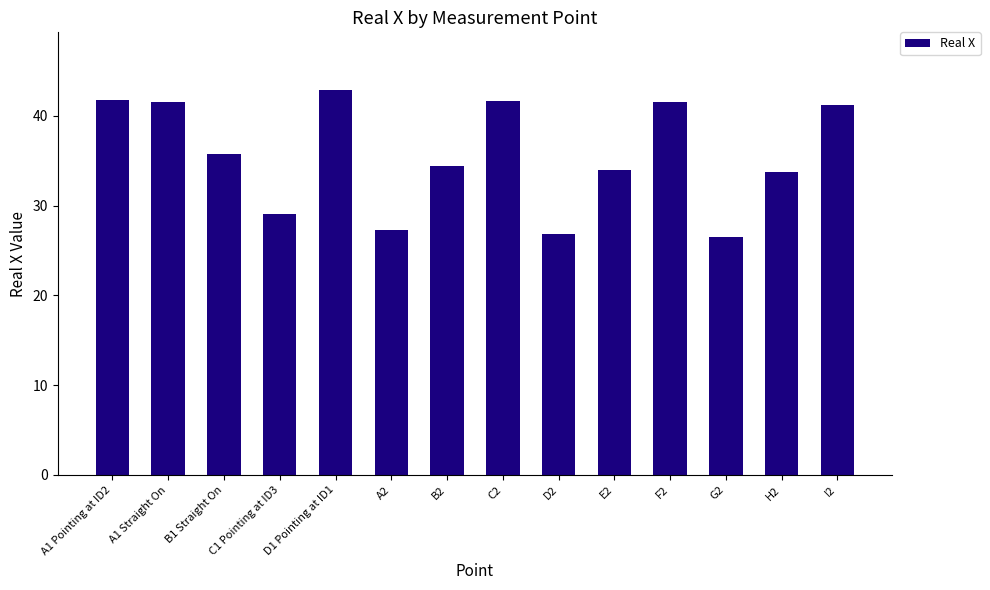

What value does the data have at D1 Pointing at ID1?

42.9